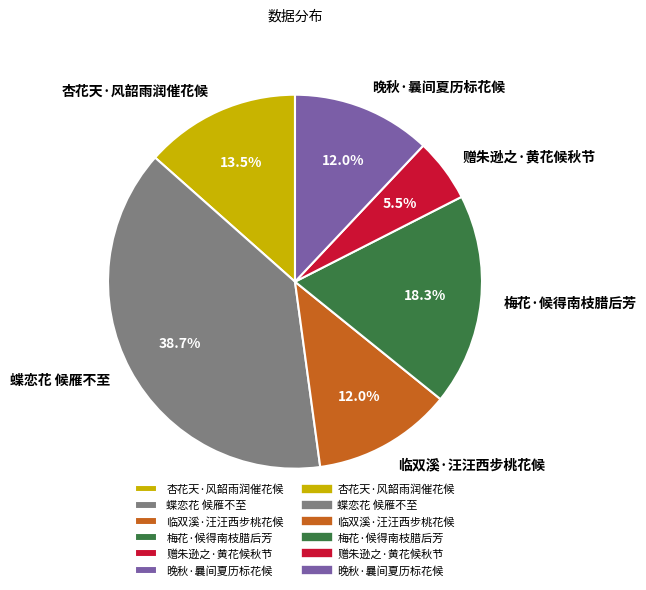

Does any single category account for the majority?

No